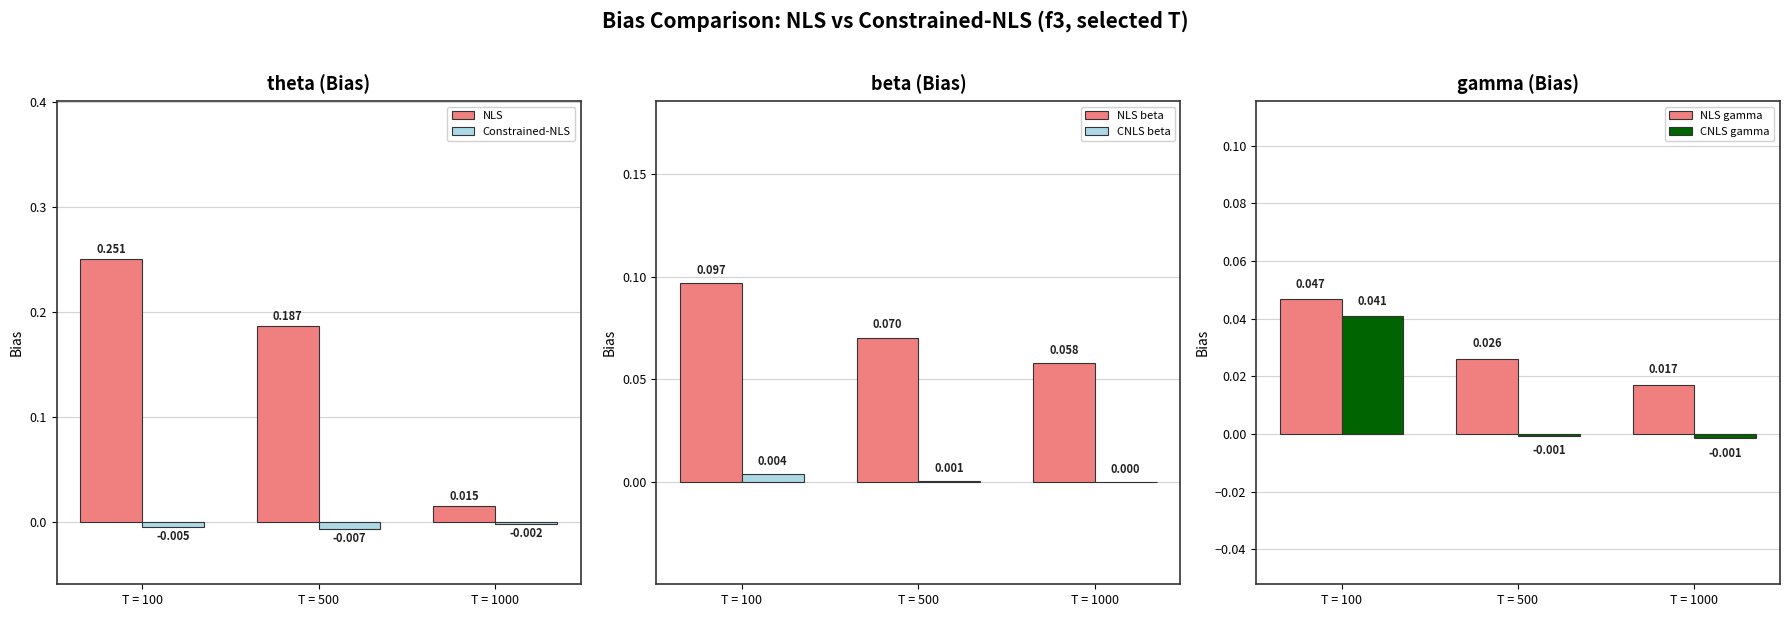

Reading left to right, transcribe all the data shown in this chart.

NLS: 0.3	0.2	0.0
Constrained-NLS: -0.0	-0.0	-0.0
NLS beta: 0.1	0.1	0.1
CNLS beta: 0.0	0.0	0.0
NLS gamma: 0.0	0.0	0.0
CNLS gamma: 0.0	-0.0	-0.0